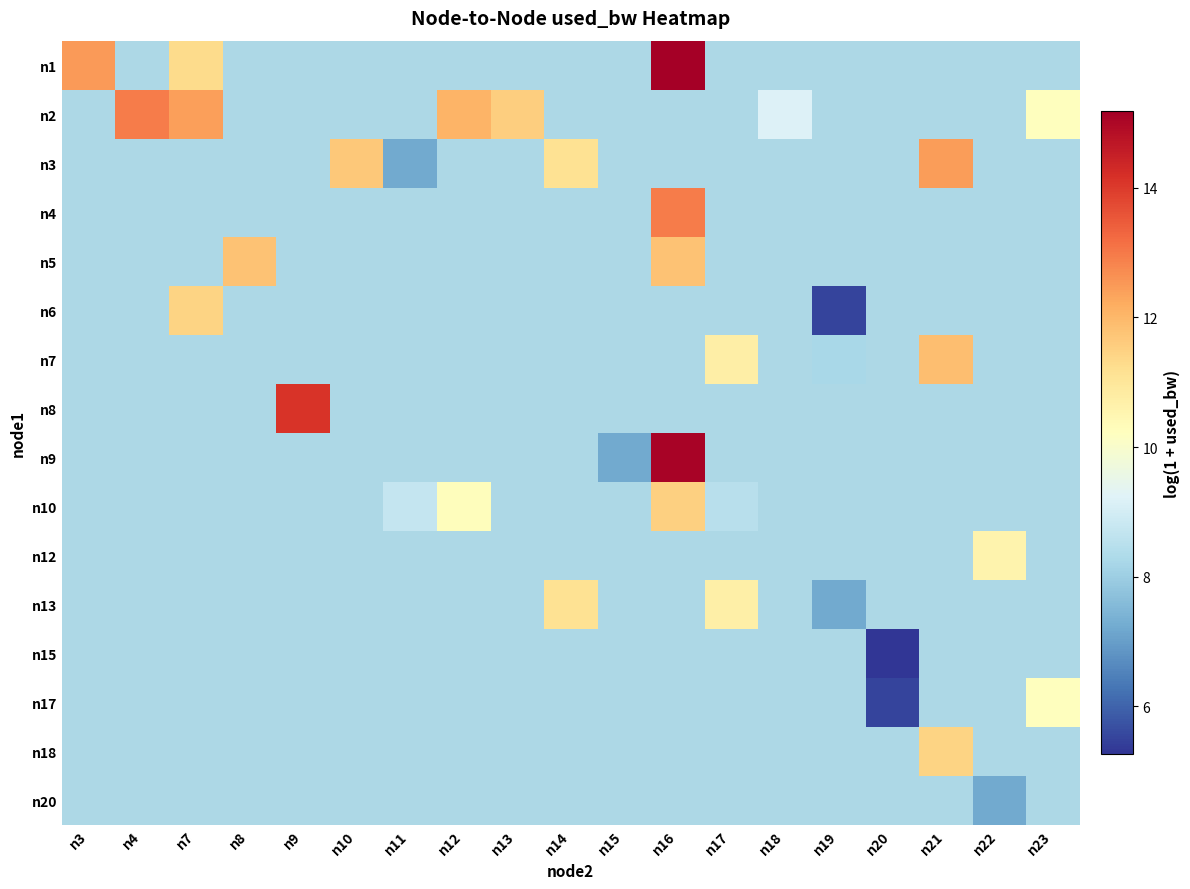

How many distinct data groups are displayed?

16